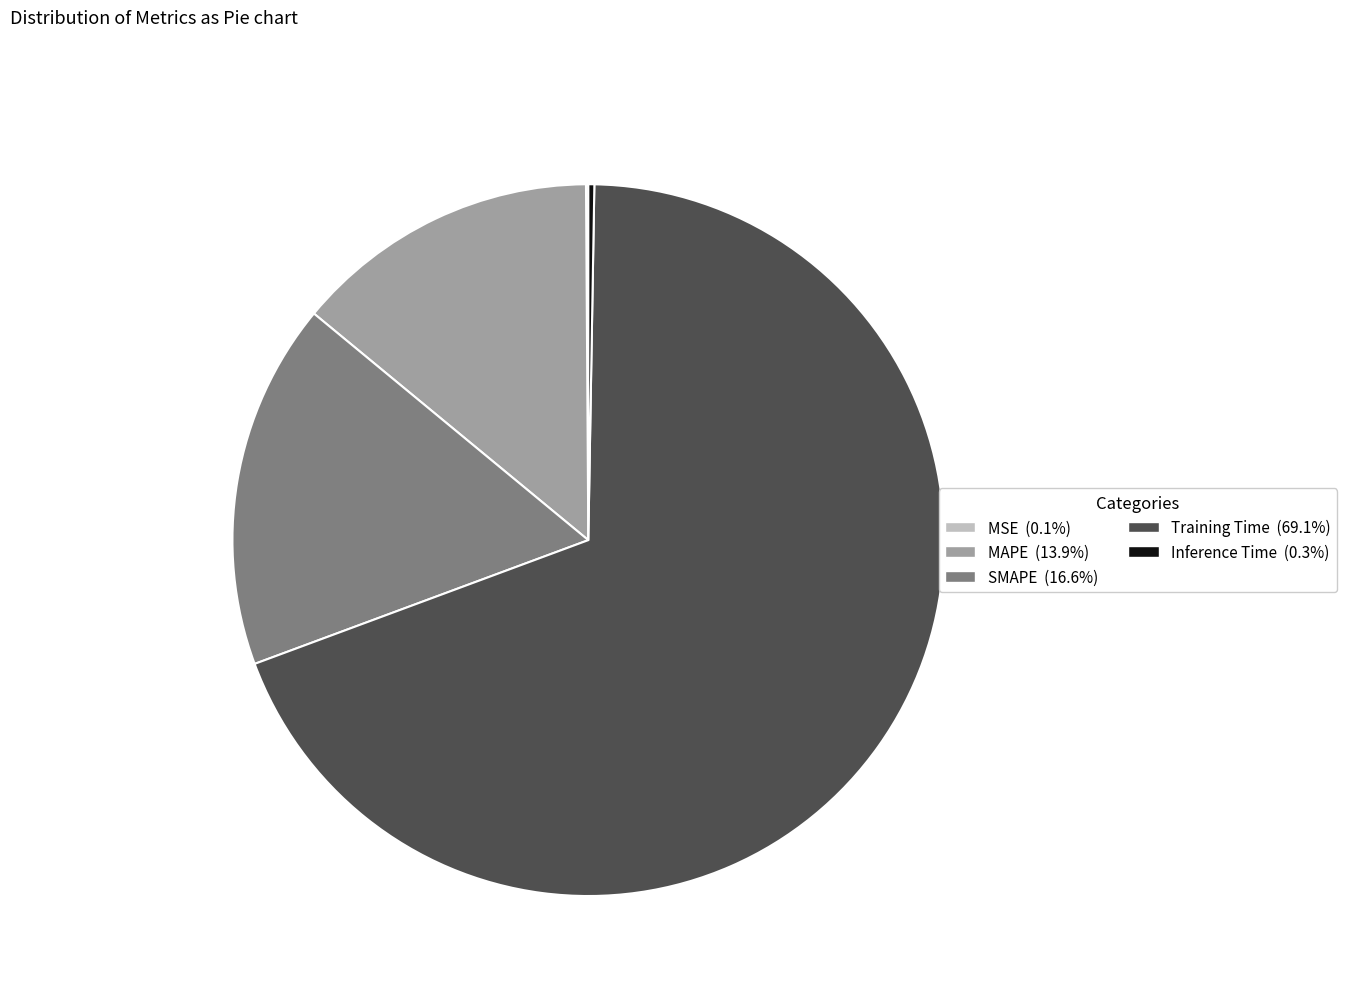

Is it true that MAPE is 23% of the pie?

False